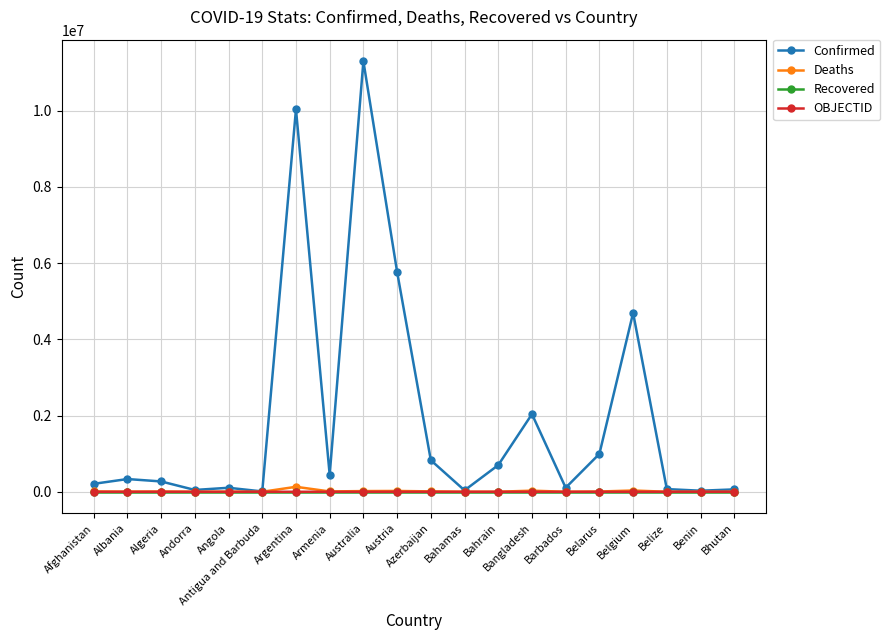

Which series has the widest spread of values?

Confirmed